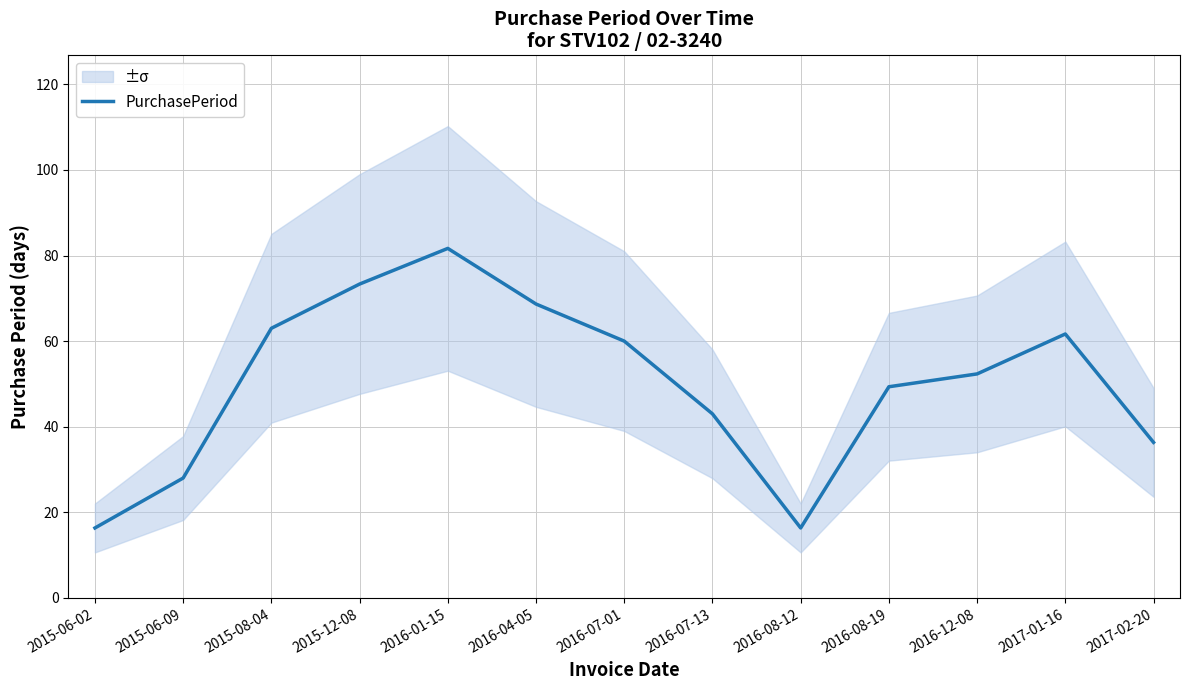

Is it true that the value at 2016-01-15 is 43.8?

False